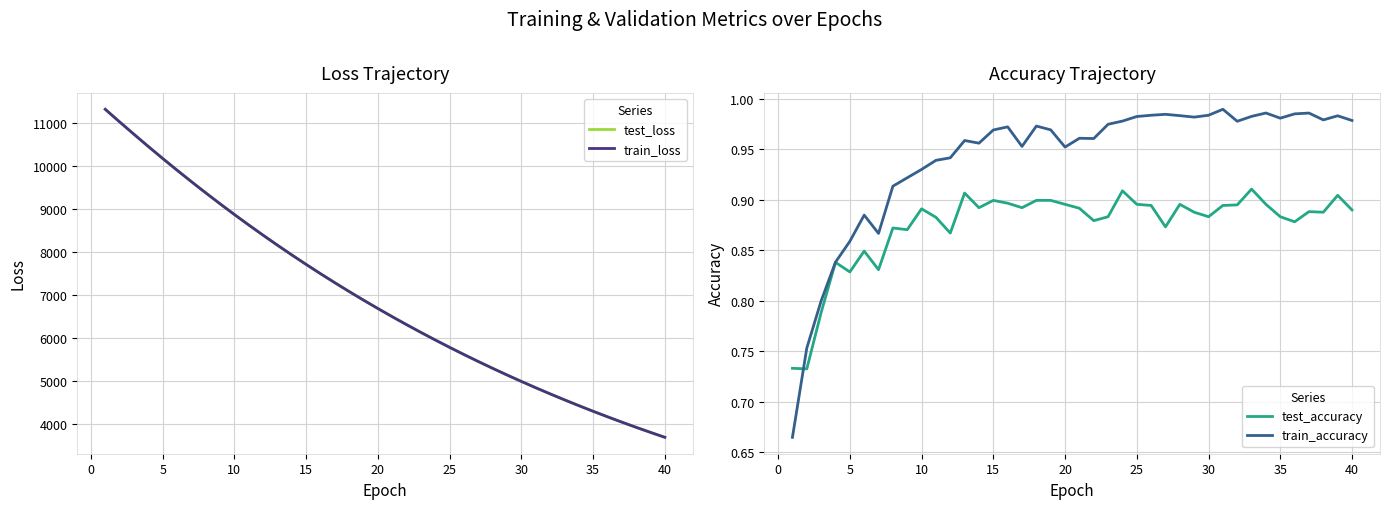

What is the minimum value for test_accuracy?

0.7